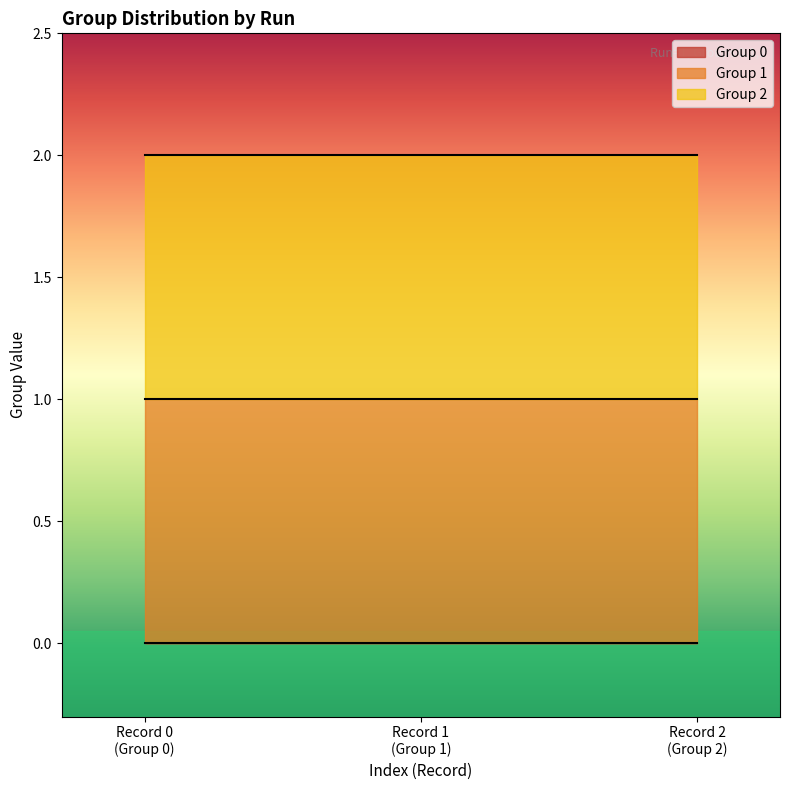

List the series in order of their peak value, highest first.

Group 0, Group 1, Group 2